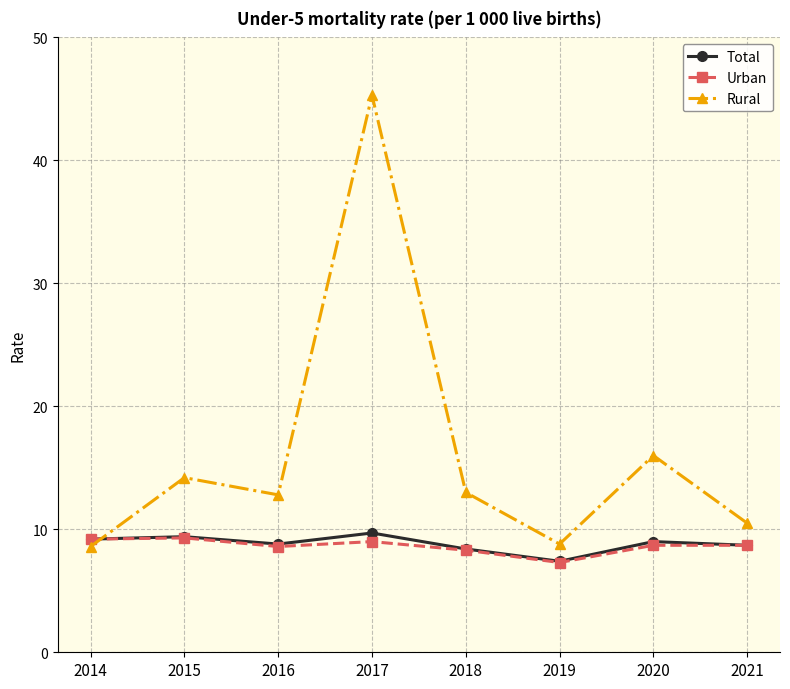

What is the total value across all series at 2019?

23.5